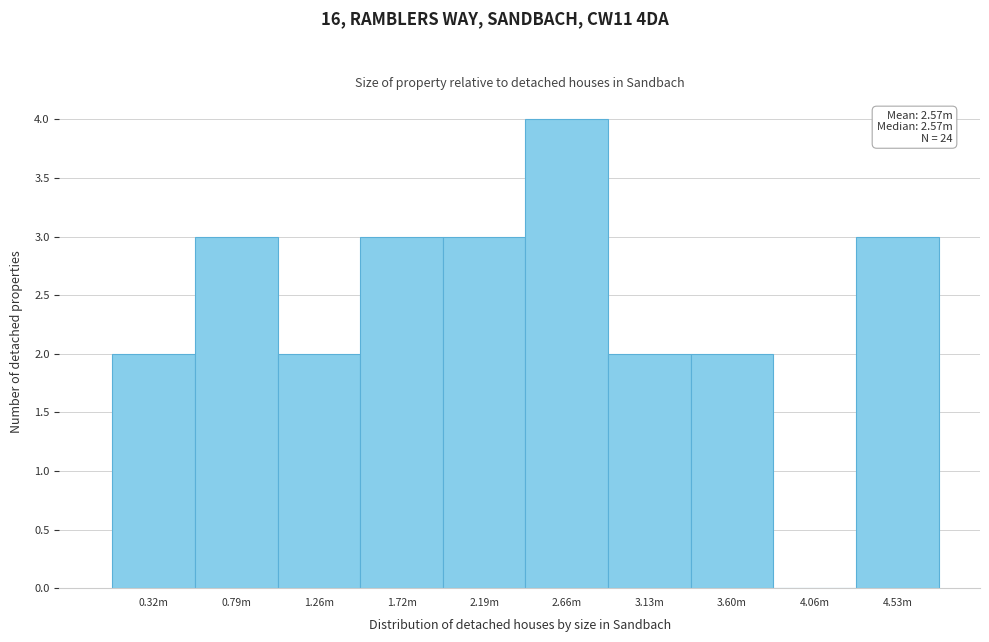

Reading right to left, transcribe all the data shown in this chart.

4.53m=3	4.06m=0	3.60m=2	3.13m=2	2.66m=4	2.19m=3	1.72m=3	1.26m=2	0.79m=3	0.32m=2